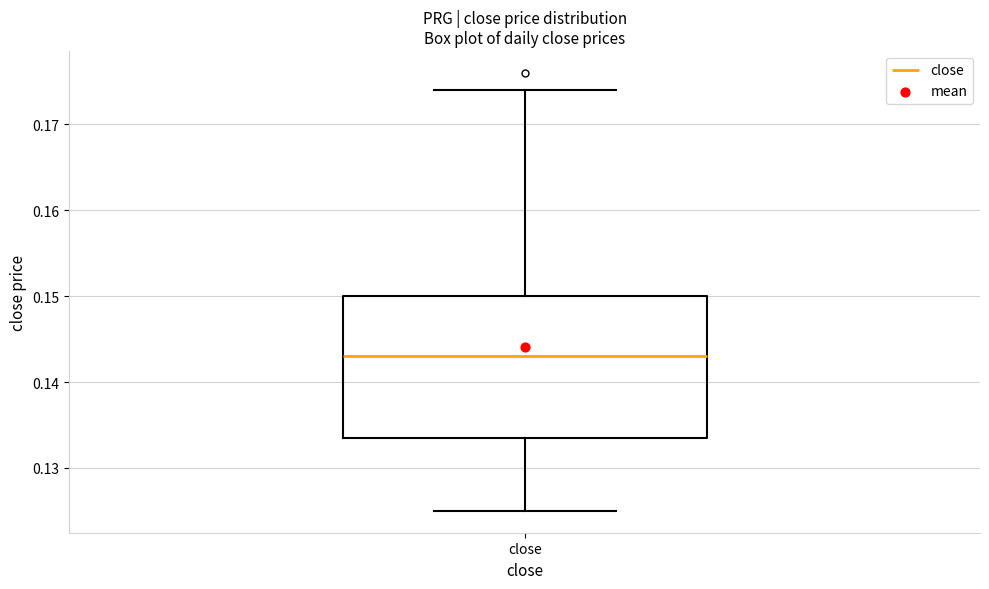

Transcribe this box plot: give where the median line is, the range the box spans, and where the two whiskers end, as read against the y-axis. The values are not printed on the chart, so give them approximately, as read against the axis.

median 0.143, box 0.134 to 0.150, whiskers 0.125 to 0.174